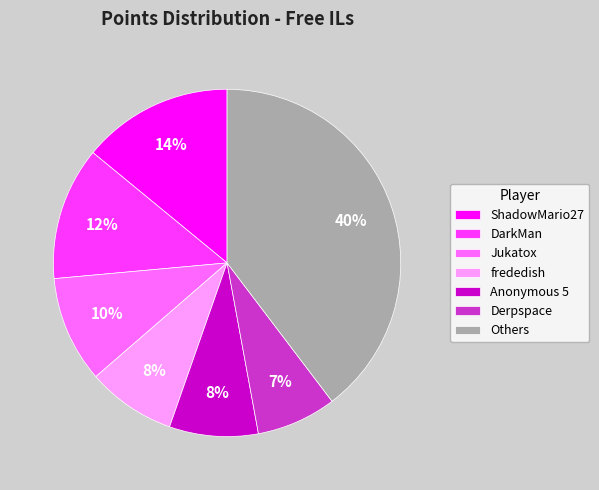

To the nearest percent, what is the average slice percentage?

14%